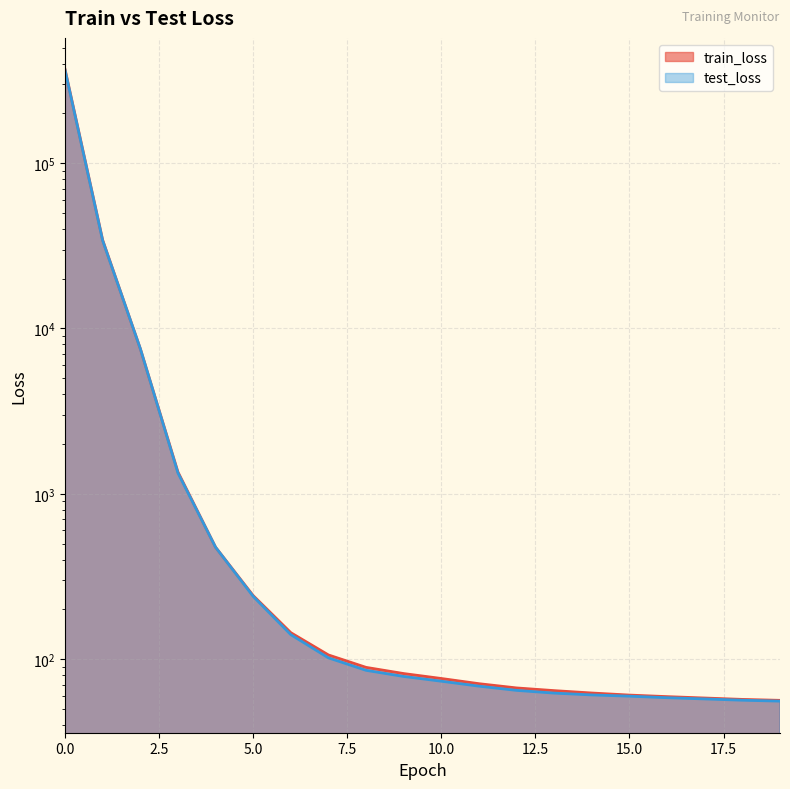

How many values in the test_loss series are below 78?

10